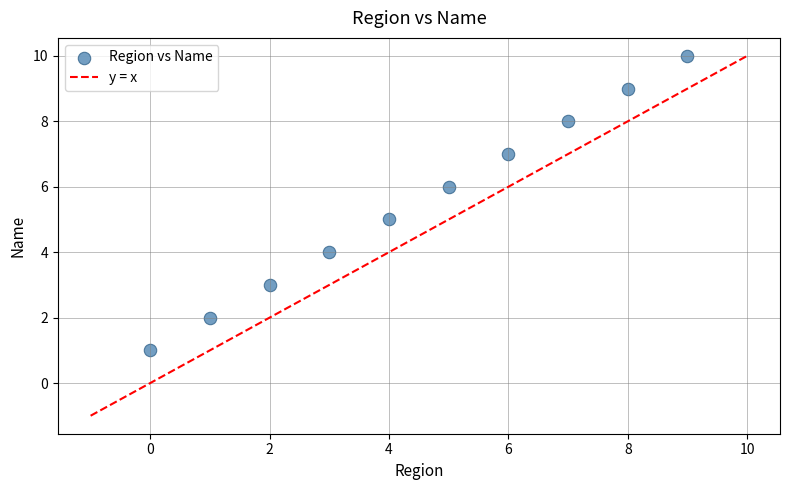

What is the range of Y values (max minus min)?

9